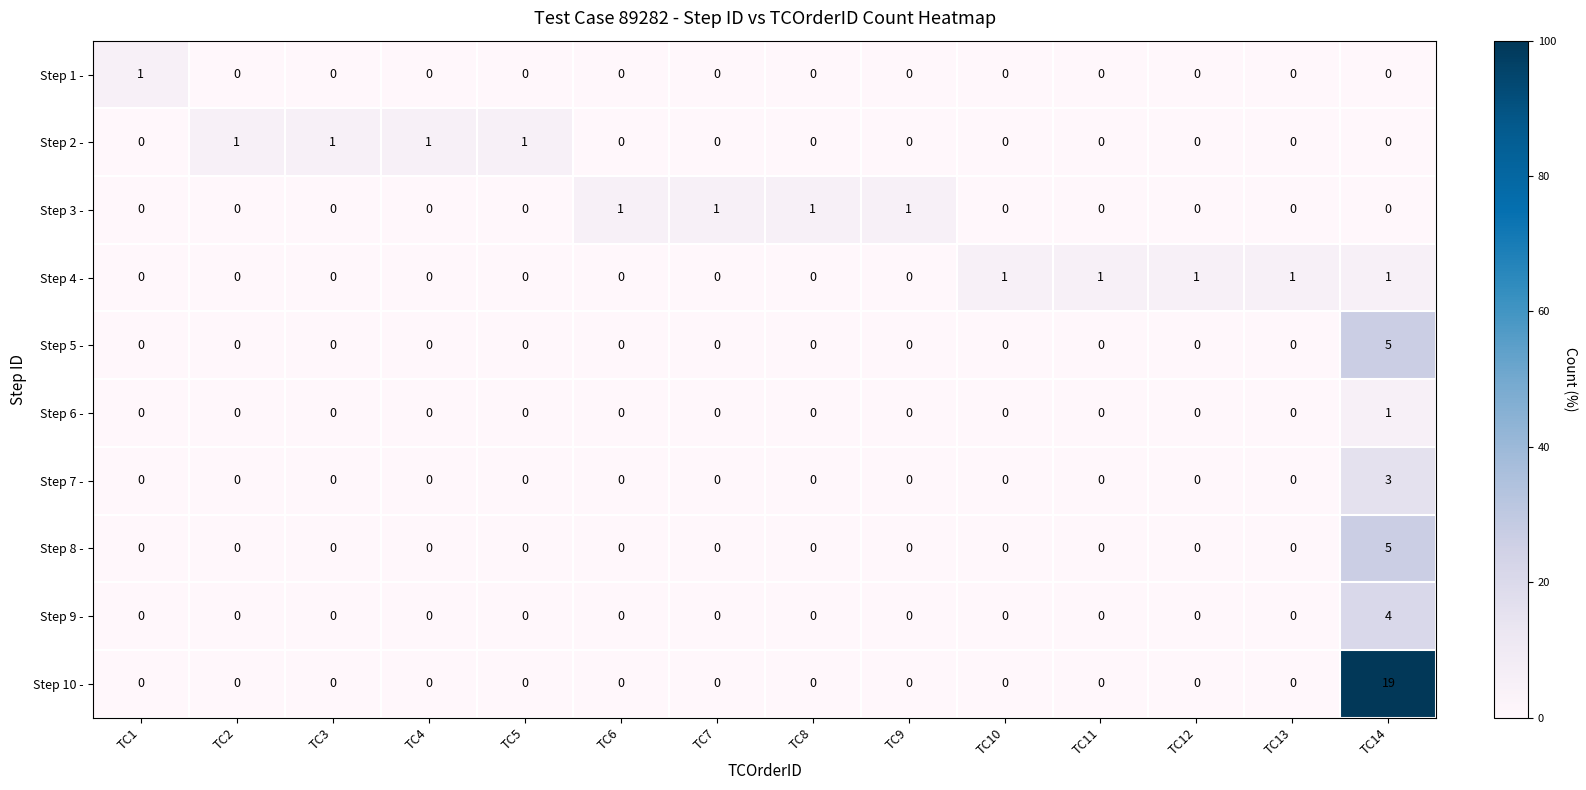

The value of Step 3 - at TC13 is 0. True or false?

True